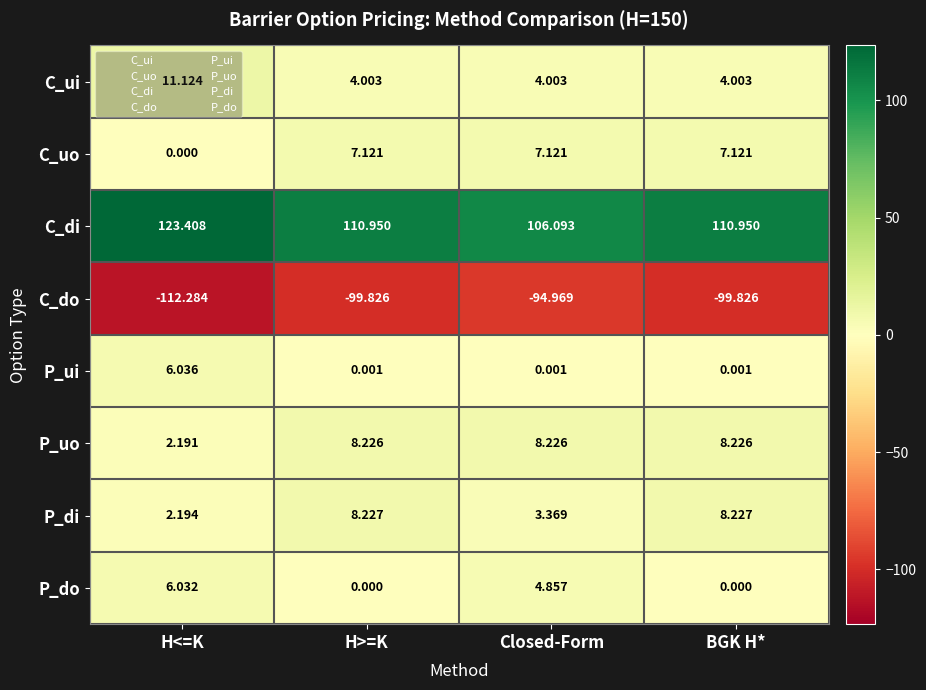

List the series in order of their peak value, highest first.

C_di, C_ui, P_di, P_uo, C_uo, P_ui, P_do, C_do